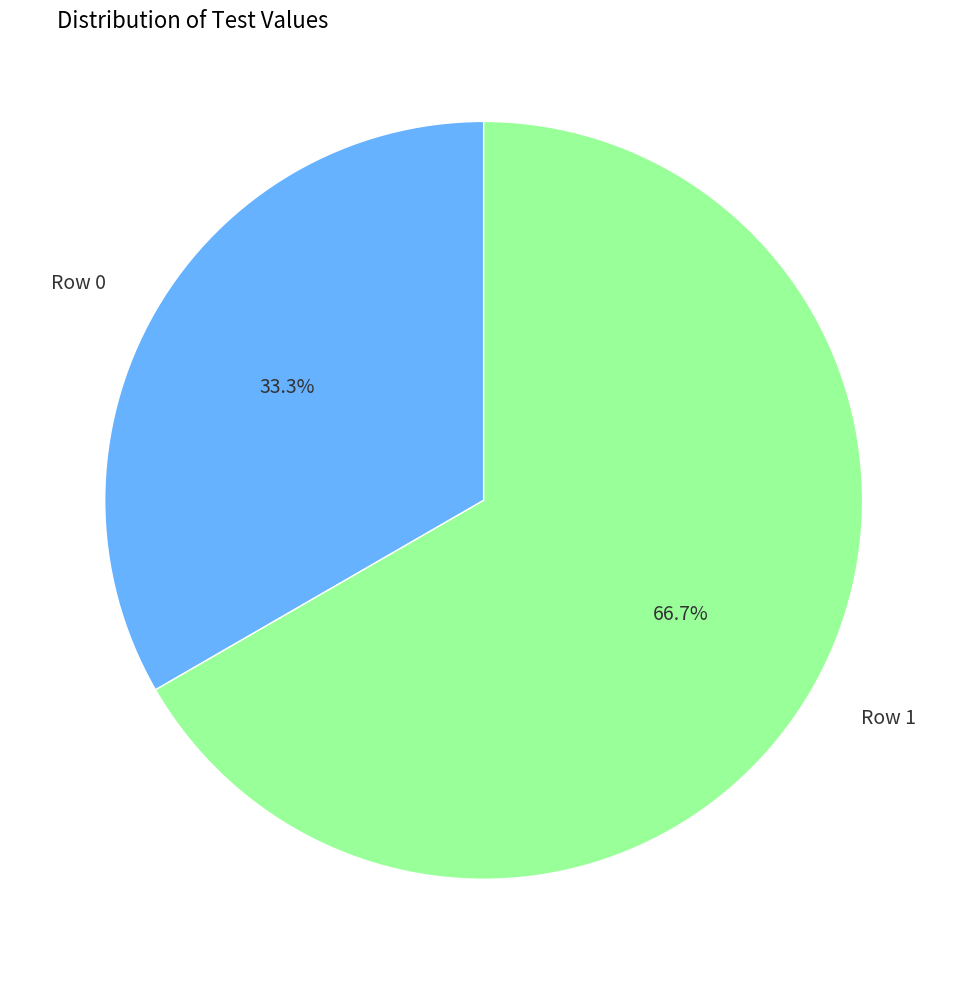

True or false: Row 1 accounts for 67% of the total.

True